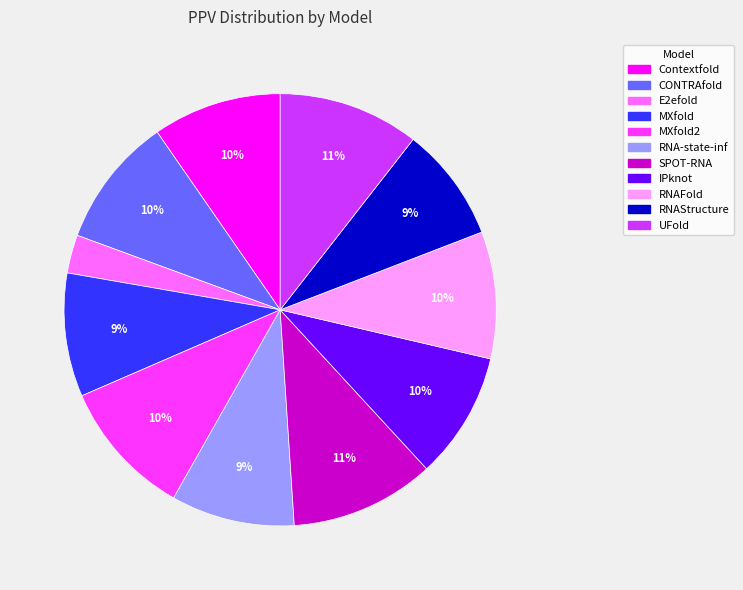

Does any single category account for the majority?

No